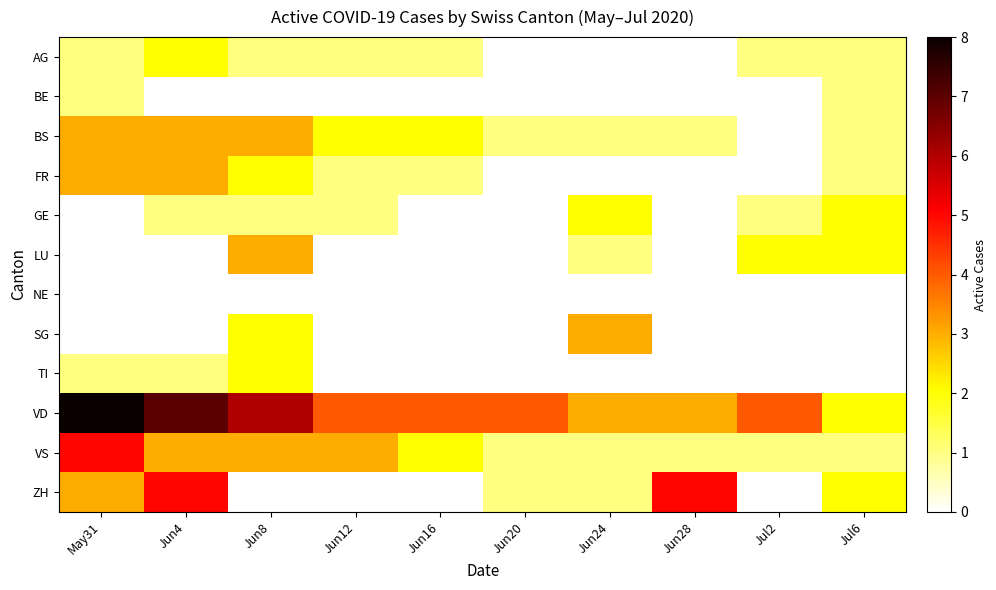

Rank the series by their maximum value, from highest to lowest.

VD, VS, ZH, BS, FR, LU, SG, AG, GE, TI, BE, NE